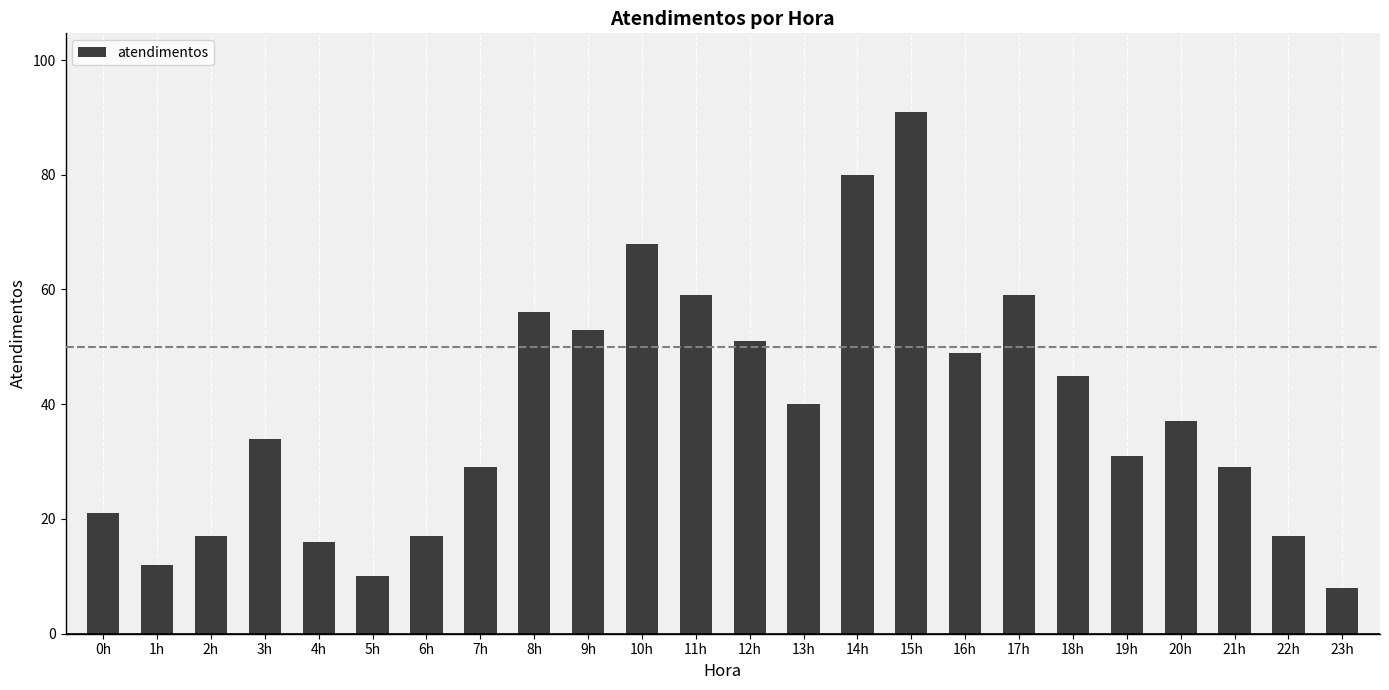

At which category does the chart reach its minimum across all series?

23h